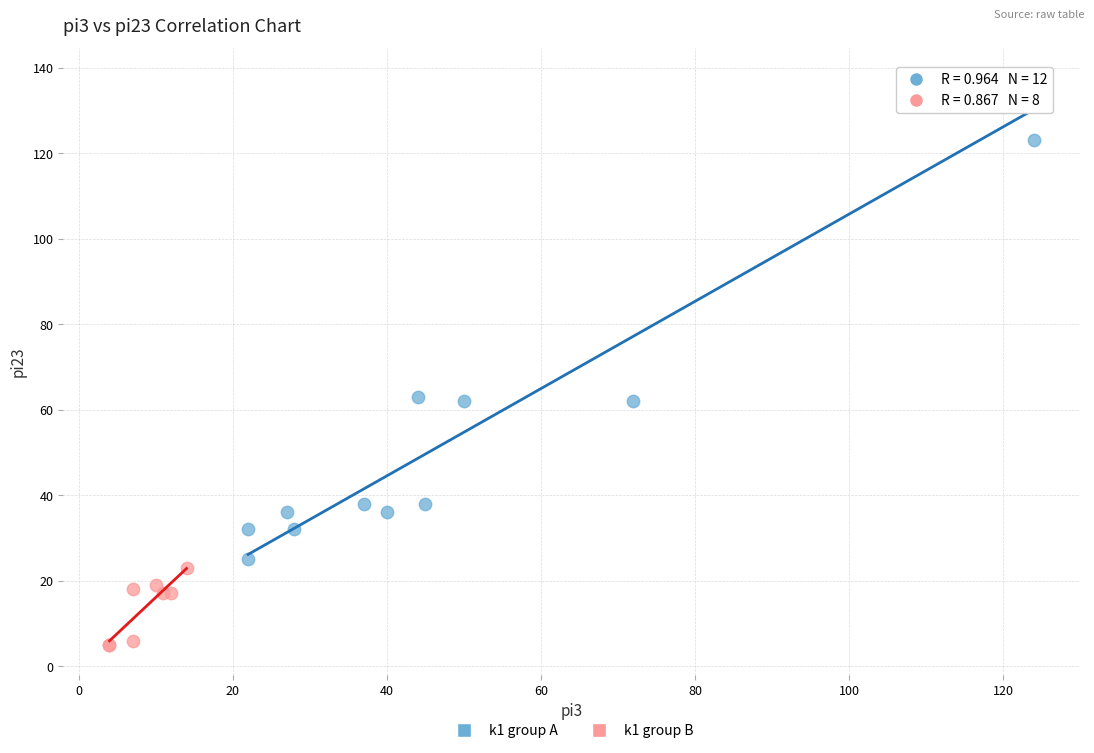

Which series reaches the minimum Y coordinate?

k1 group B